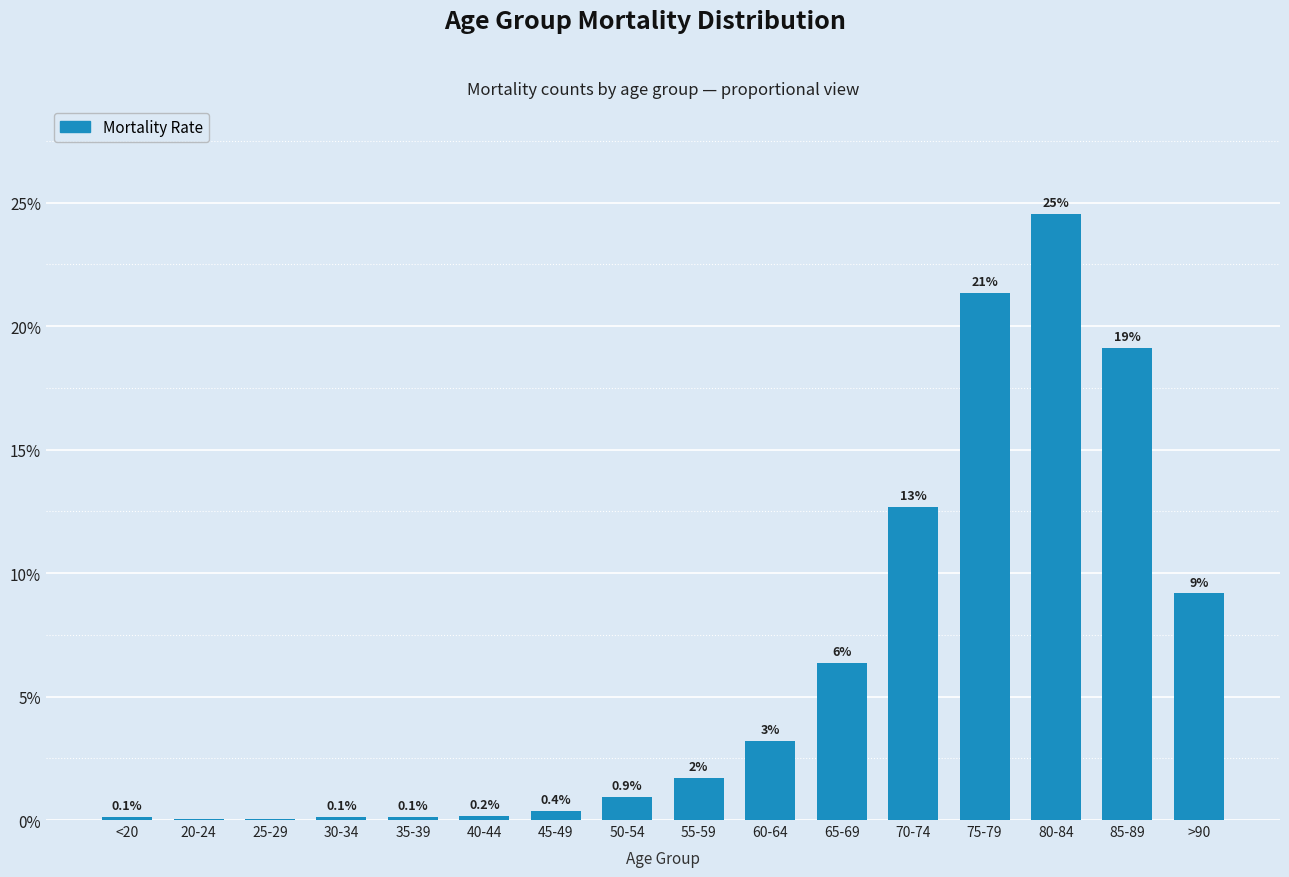

Are the bars horizontal?

No